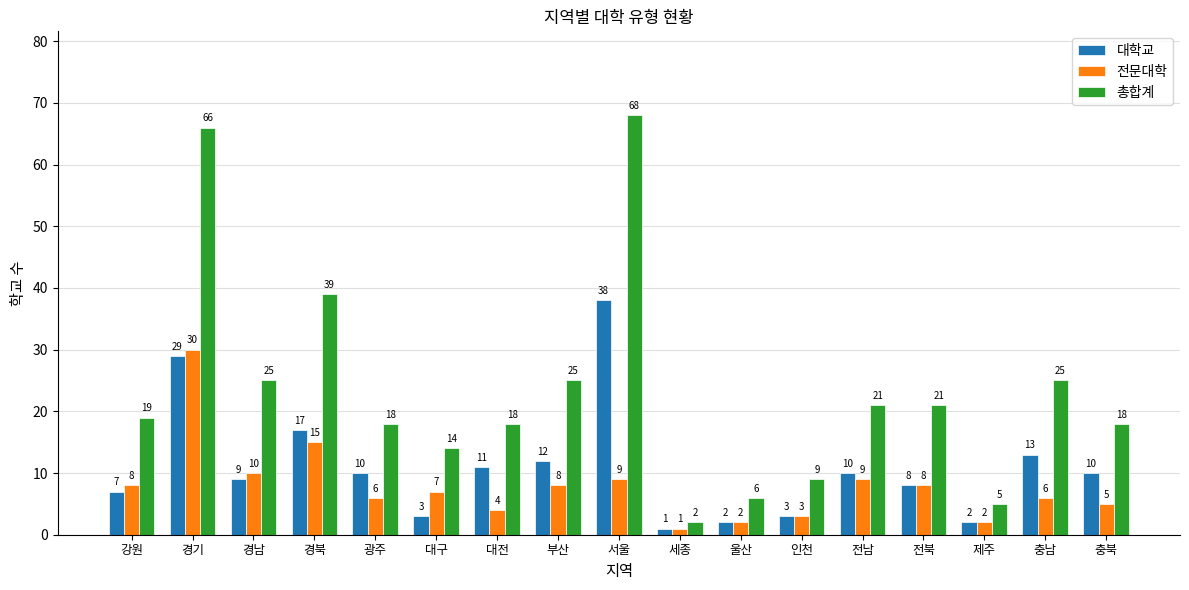

What is the difference between the maximum and minimum values in the 대학교 series?

37